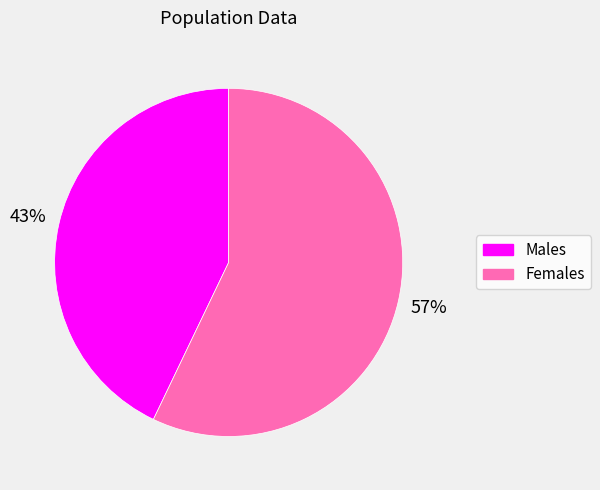

Does any single category account for the majority?

Yes